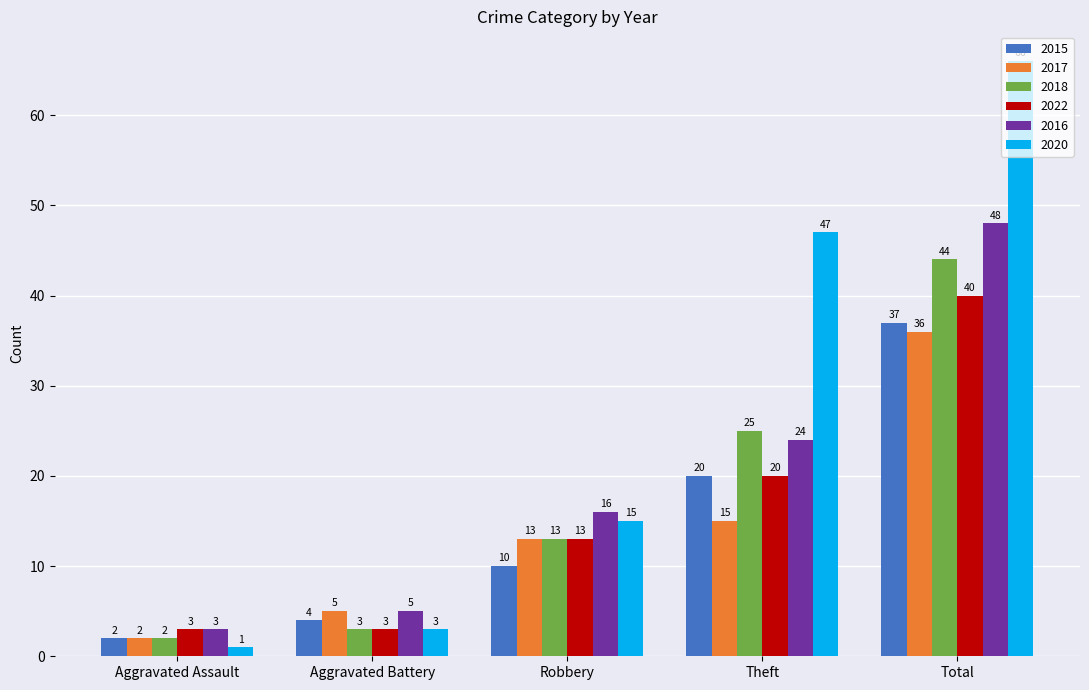

How many values in the 2017 series are below 13?

2